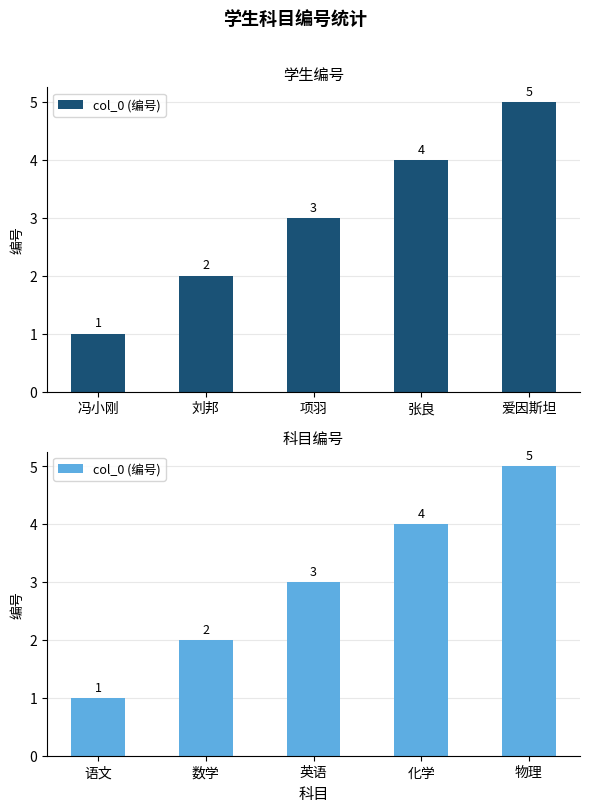

At which category does the chart reach its peak across all series?

物理